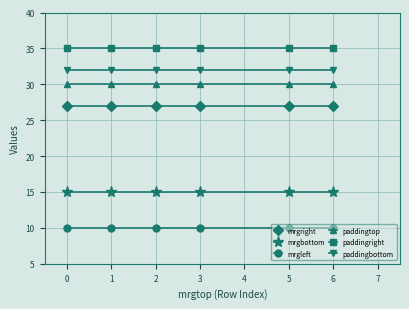

What is the difference between the highest and lowest values at 5?

25